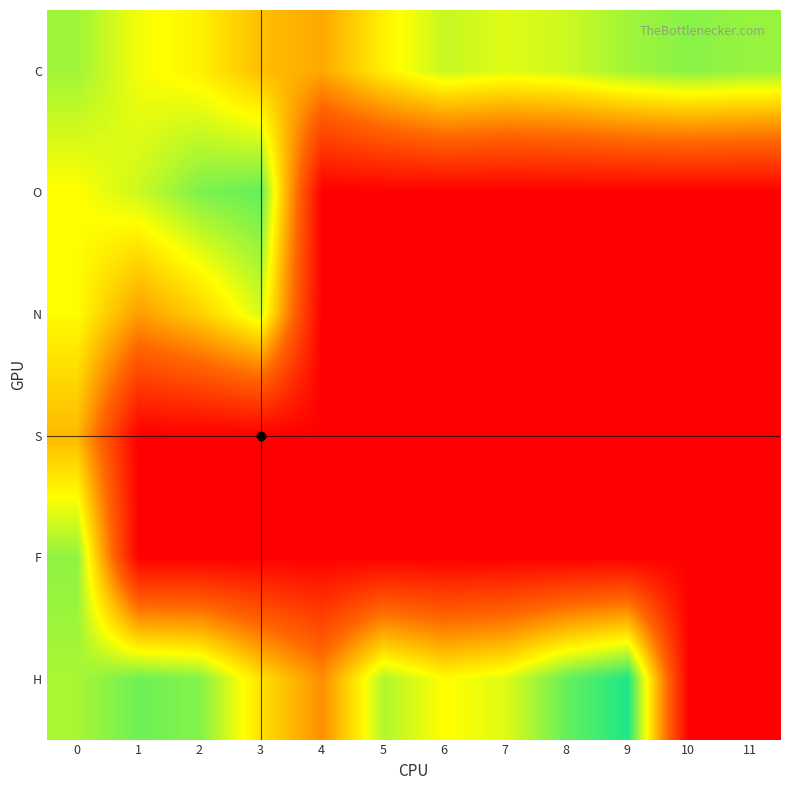

What is the spread (max minus min) of values at 9?

10.1